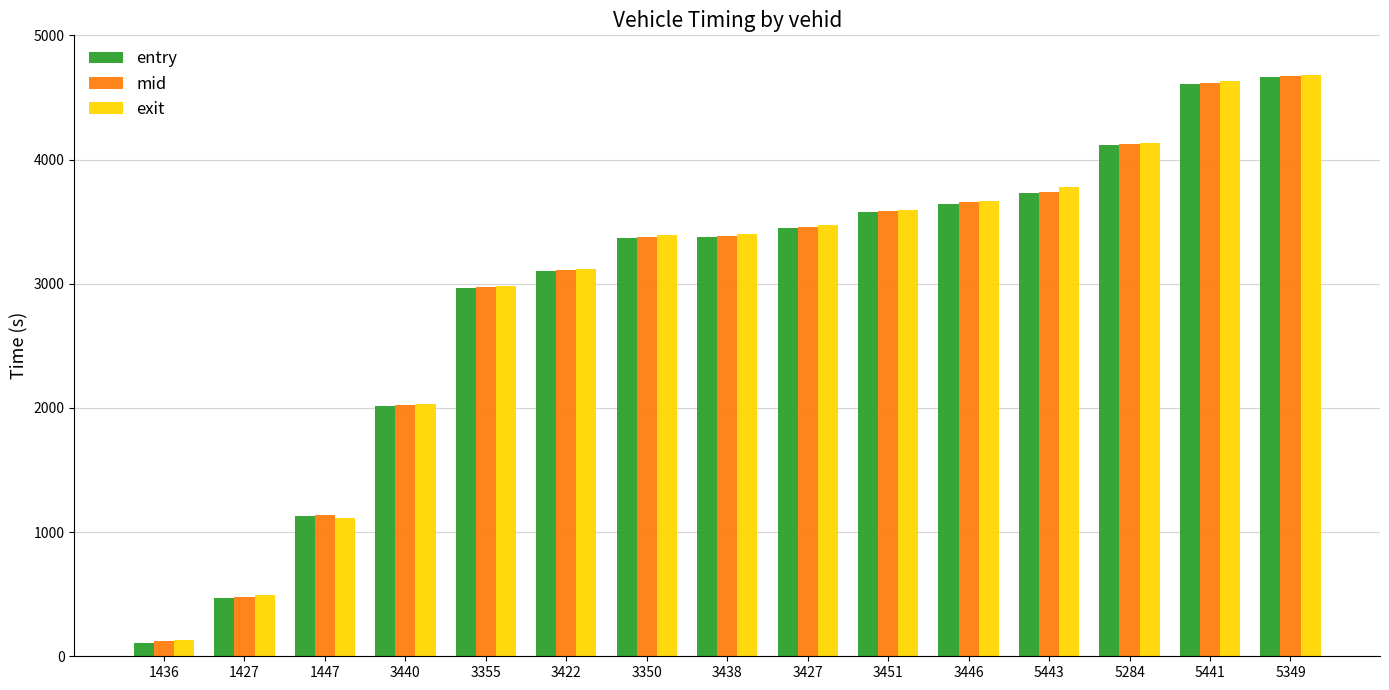

Between 1436 and 5441, which series saw the biggest shift?

entry